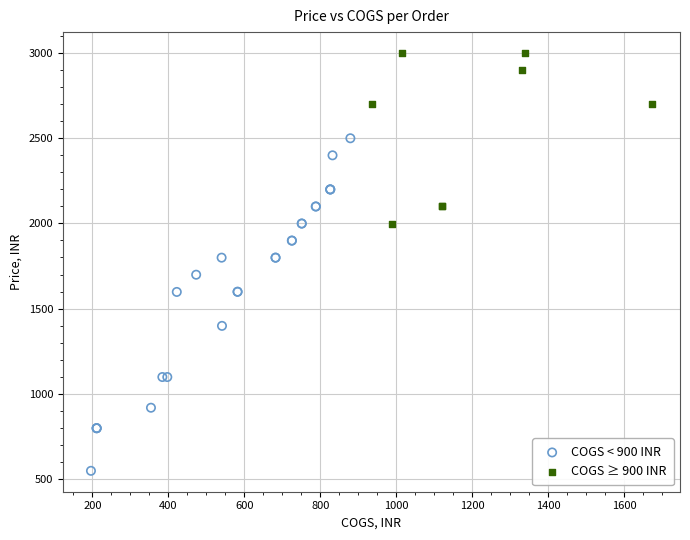

Which series has the widest spread of Y values?

COGS < 900 INR